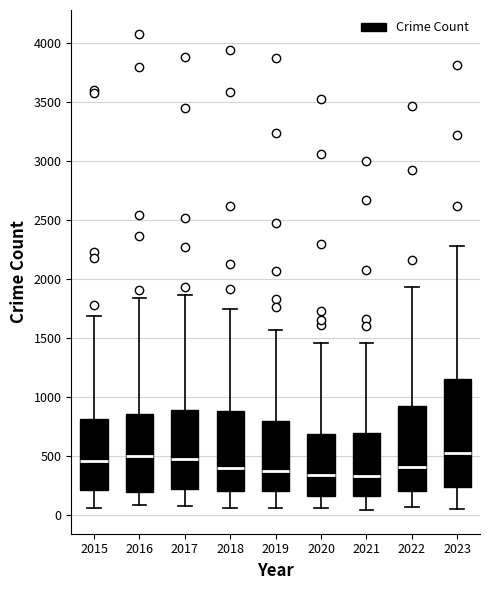

Reading left to right, read every box against the y-axis: the position of its median line, the range the box covers, and the ends of its whiskers. The values are not printed on the chart, so give them approximately, as read against the axis.

2015: median 450, box 200 to 800, whiskers 50 to 1700
2016: median 500, box 200 to 850, whiskers 100 to 1850
2017: median 450, box 200 to 900, whiskers 50 to 1850
2018: median 400, box 200 to 900, whiskers 50 to 1750
2019: median 350, box 200 to 800, whiskers 50 to 1550
2020: median 350, box 150 to 700, whiskers 50 to 1450
2021: median 350, box 150 to 700, whiskers 50 to 1450
2022: median 400, box 200 to 900, whiskers 50 to 1950
2023: median 500, box 250 to 1150, whiskers 50 to 2300